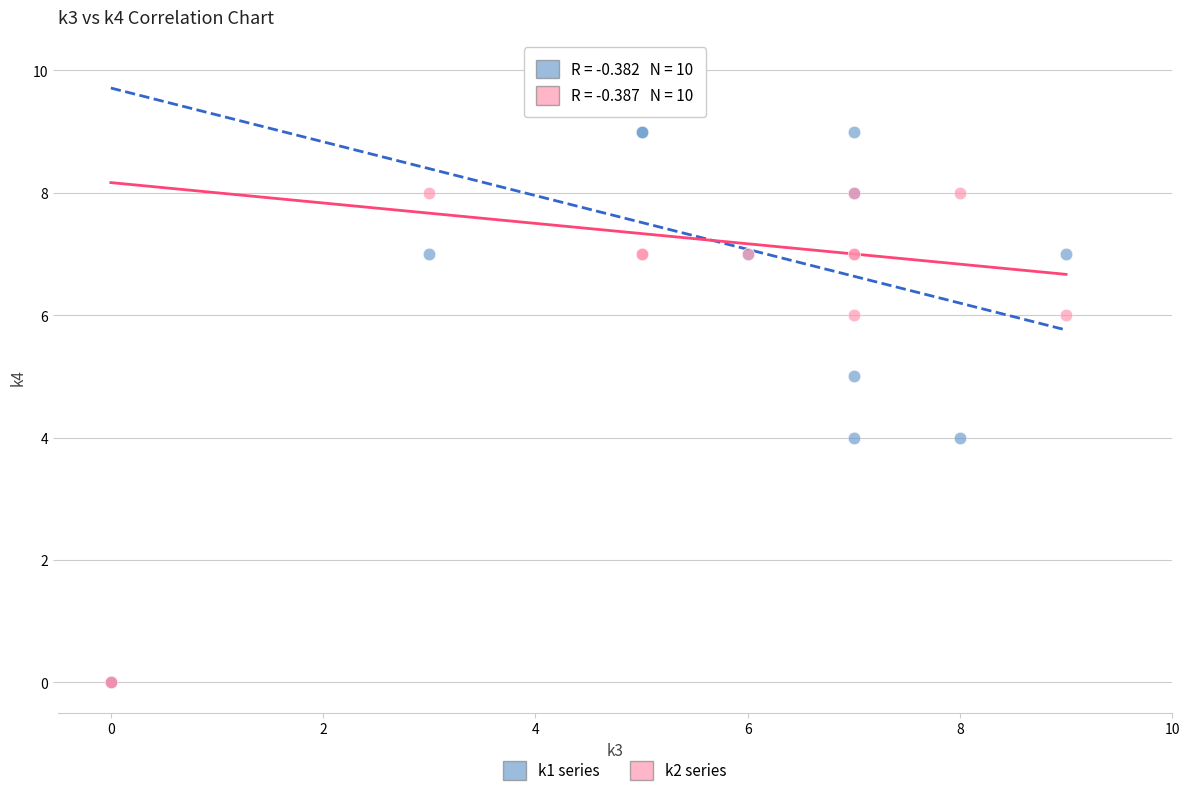

What are all the series names shown in the legend?

k1 series, k2 series